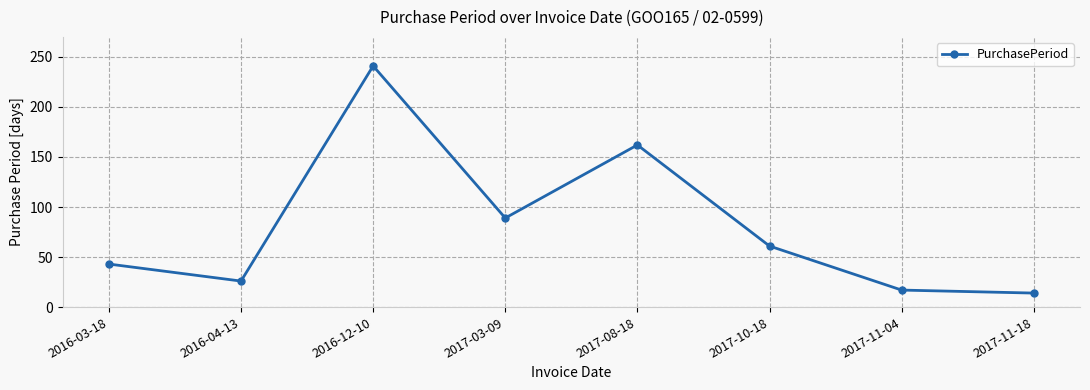

Reading right to left, transcribe all the data shown in this chart.

2017-11-18=14	2017-11-04=17	2017-10-18=61	2017-08-18=162	2017-03-09=89	2016-12-10=241	2016-04-13=26	2016-03-18=43